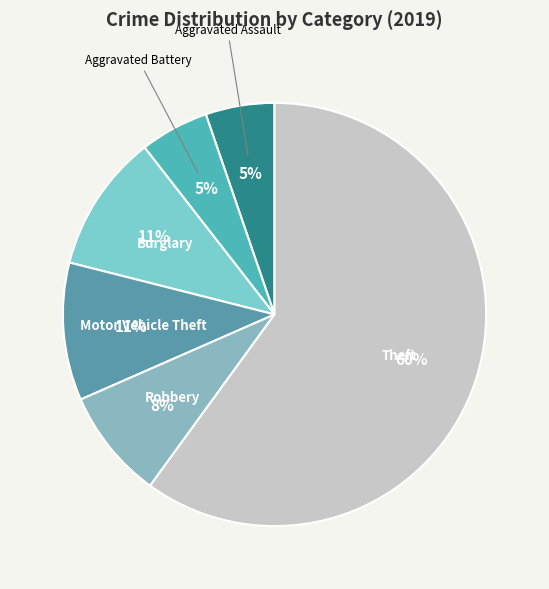

Do Motor Vehicle Theft and Aggravated Assault together represent more than half of the pie?

No